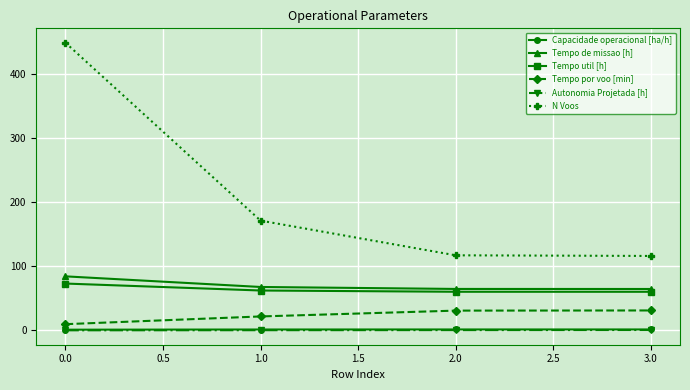

The value of N Voos at 1.0 is 284.1. True or false?

False